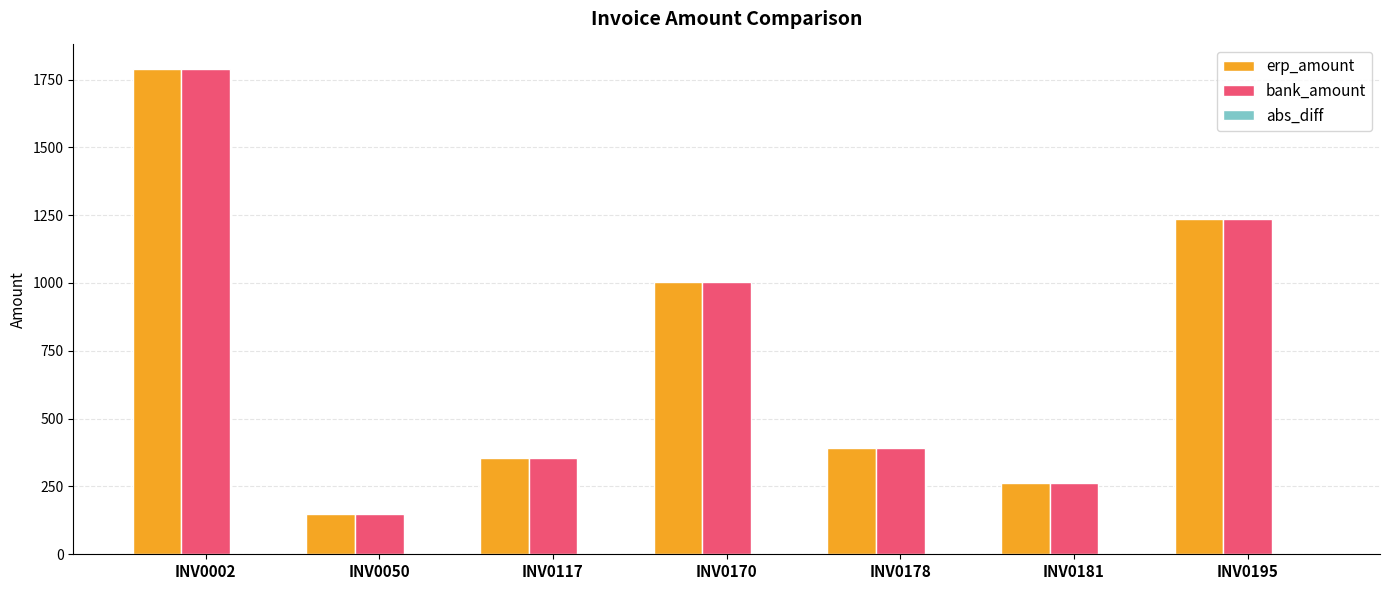

Is it true that bank_amount equals 411.6 at INV0181?

False